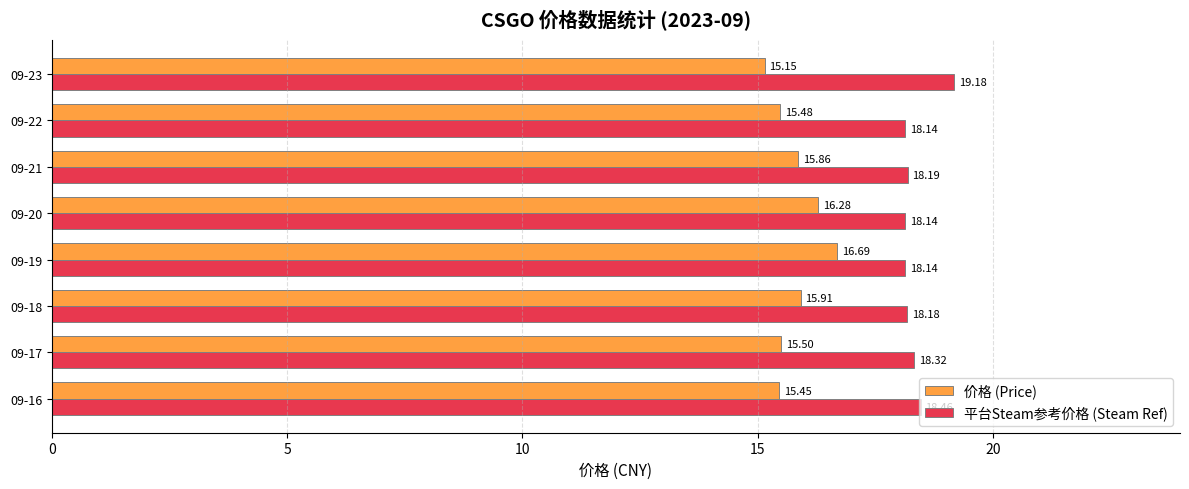

At which category is the sum across all series the highest?

09-19